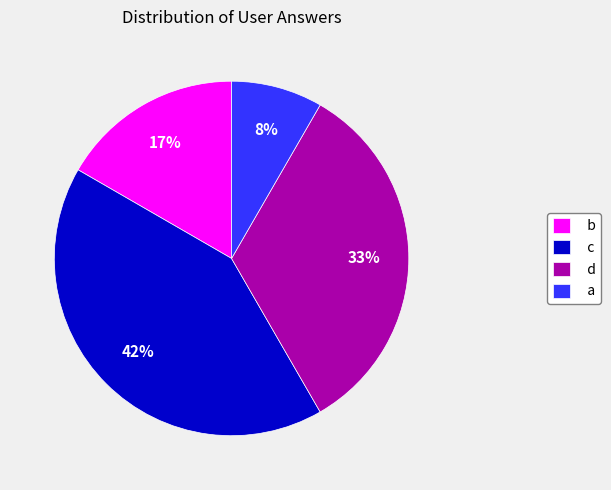

Which has a higher value, d or c?

c